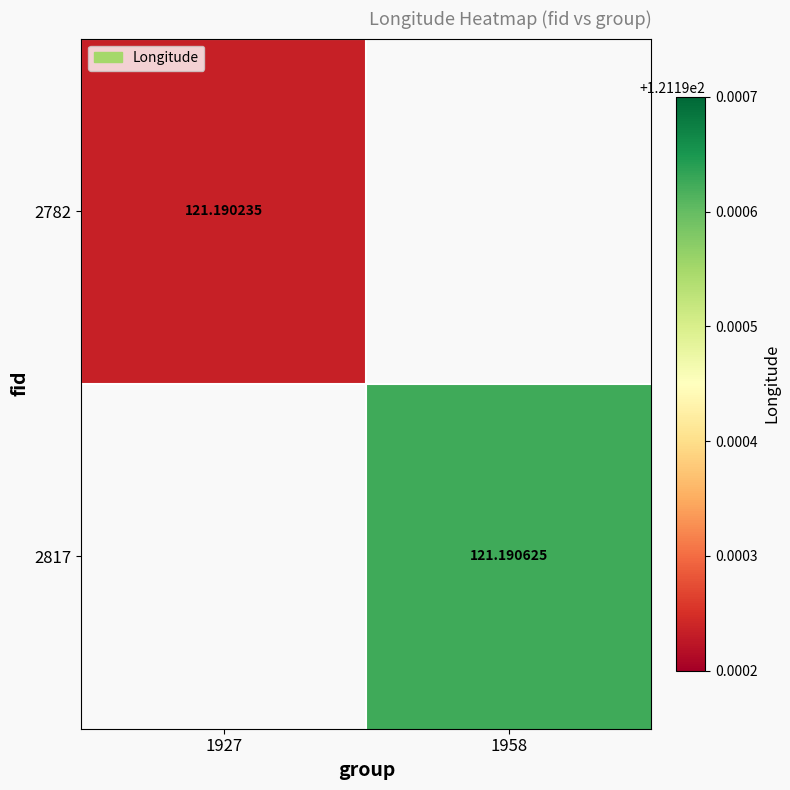

Is the value of 2817 at 1958 greater than the value of 2782 at 1927?

Yes